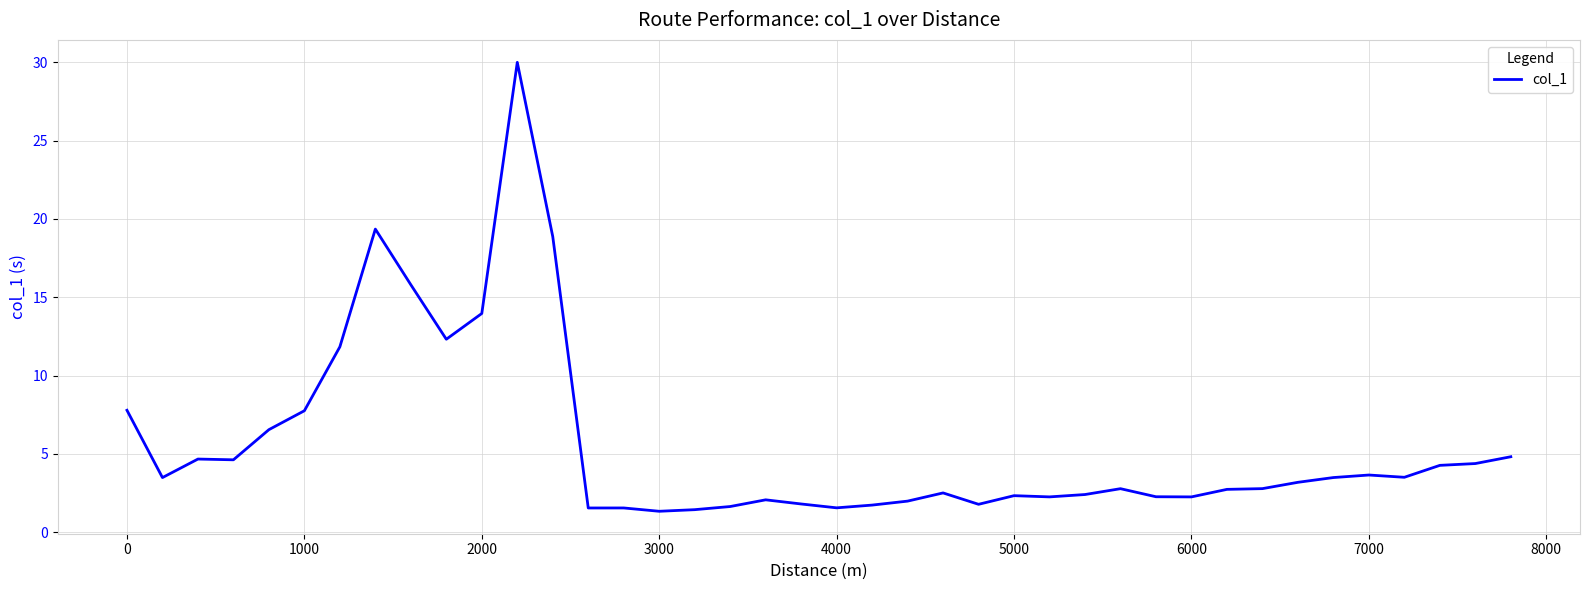

What is the maximum value shown in the chart?

30.0